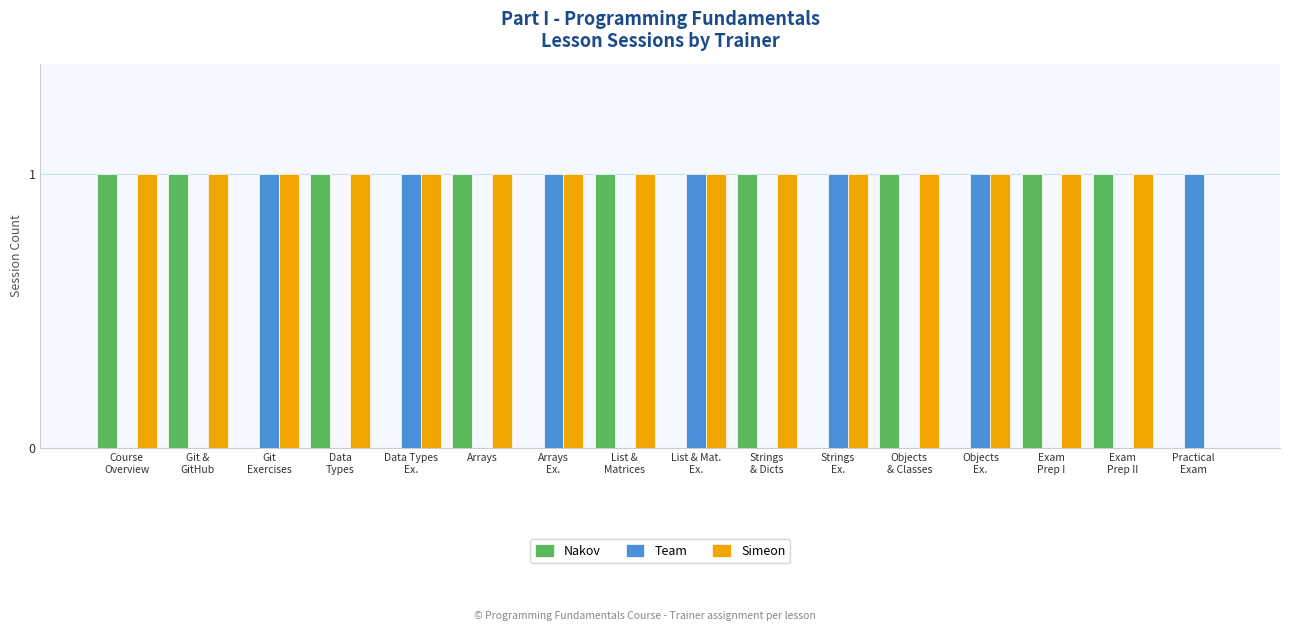

True or false: Team has a value of 1 at Strings
Ex..

True